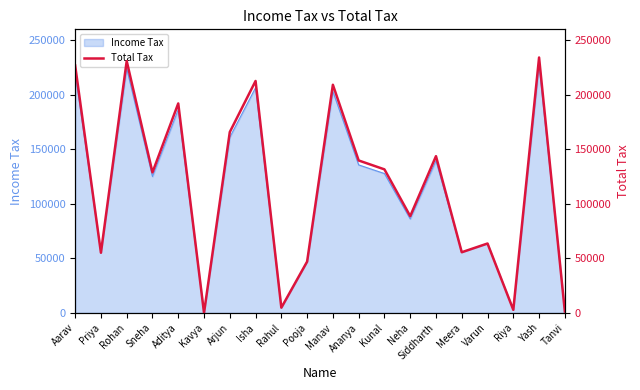

Rank the categories by value from highest to lowest.

Yash, Rohan, Aarav, Isha, Manav, Aditya, Arjun, Siddharth, Ananya, Kunal, Sneha, Neha, Varun, Meera, Priya, Pooja, Rahul, Riya, Tanvi, Kavya